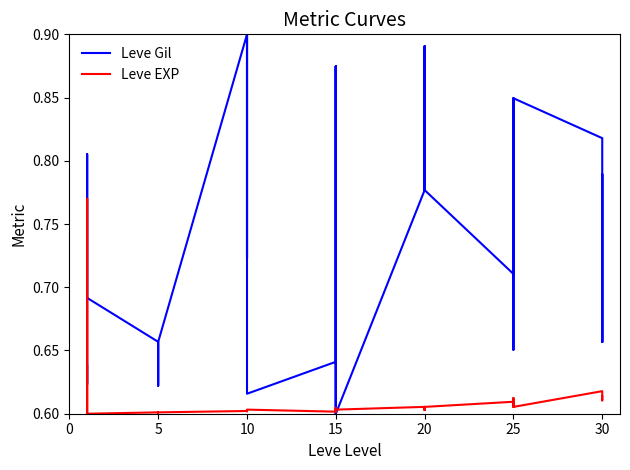

Which series has the largest total across all categories?

Leve Gil